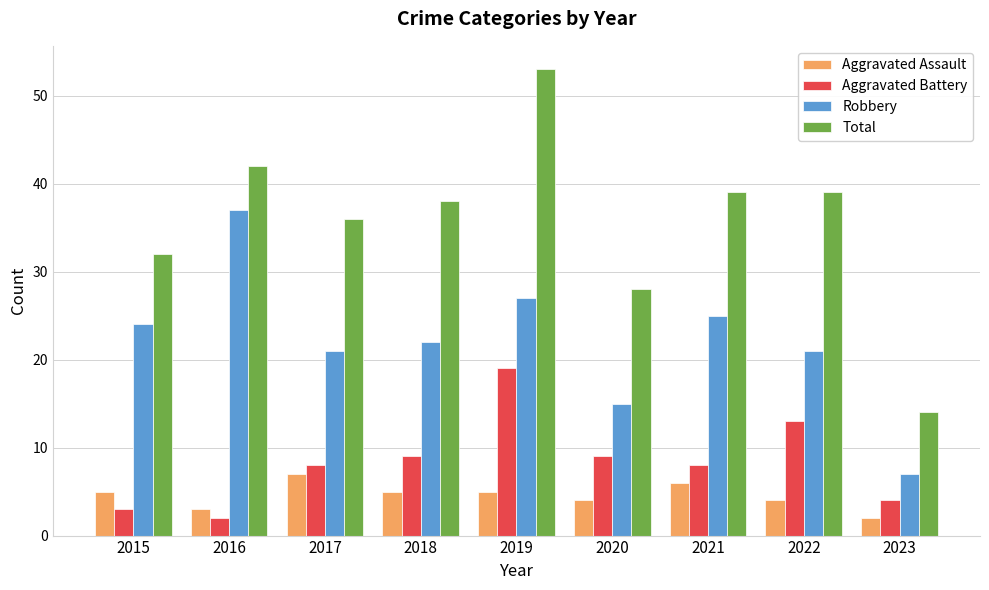

What is the approximate value of Total at 2022, to the nearest 5?

40